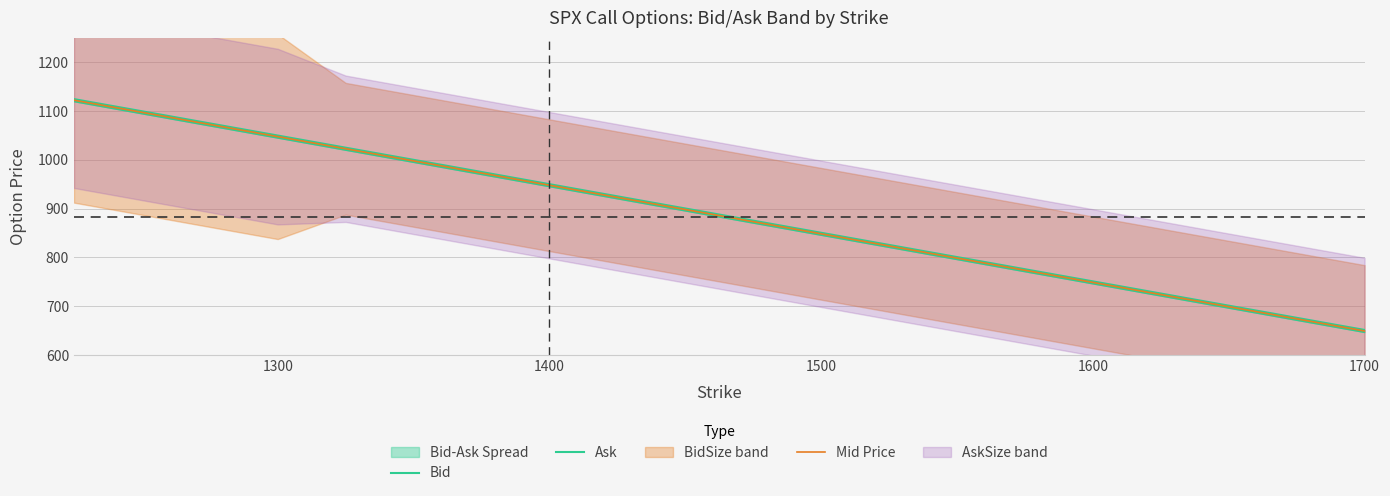

Is it true that Mid Price equals 215.5 at 1300?

False